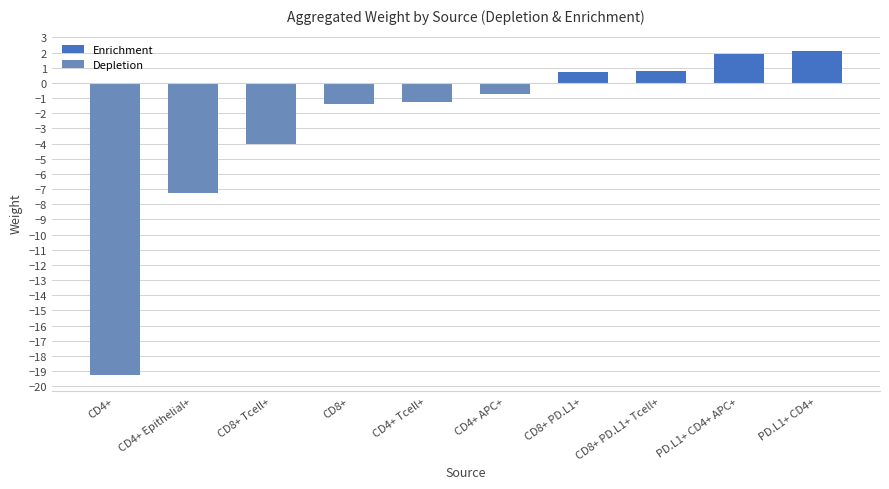

How many positive values are there?

4